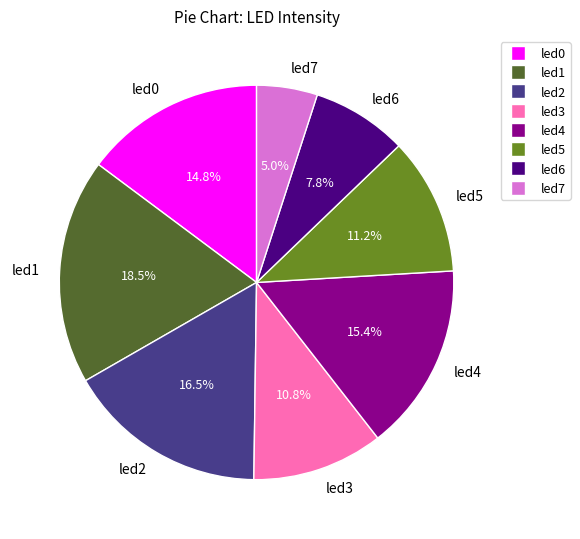

Does led5 account for over 50% of the chart?

No